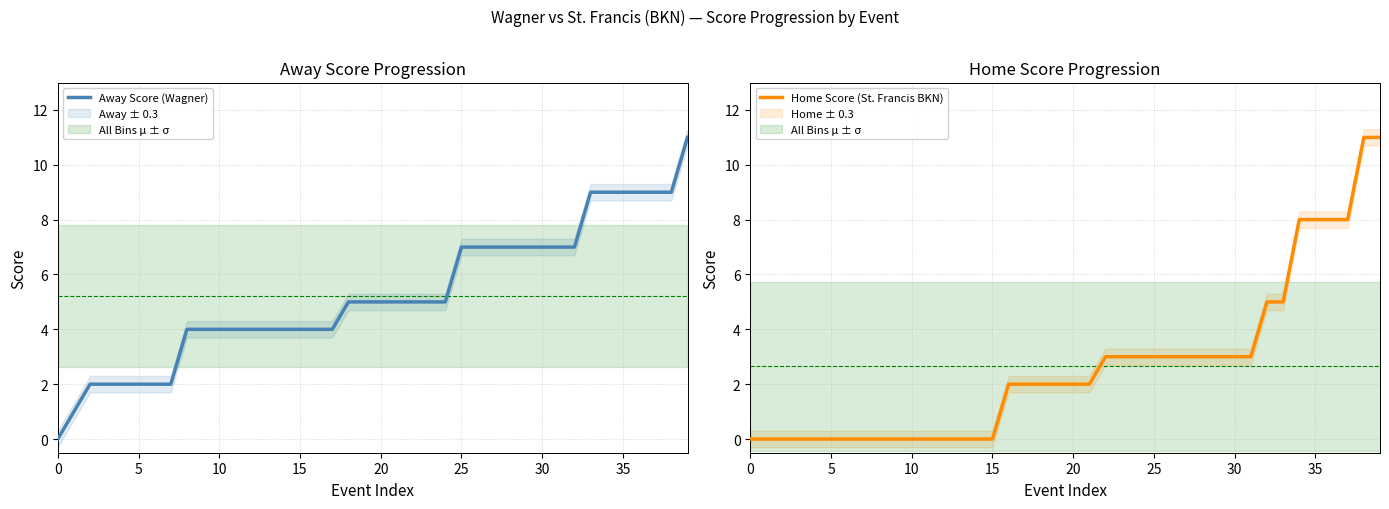

Is this an area chart (filled region under the line)?

No